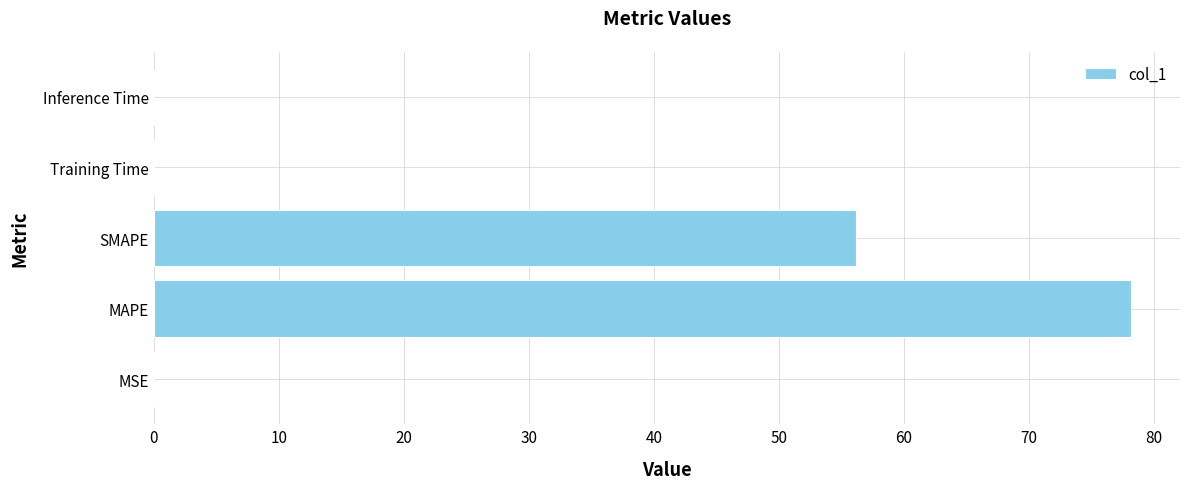

What is the sum of all values?

134.4